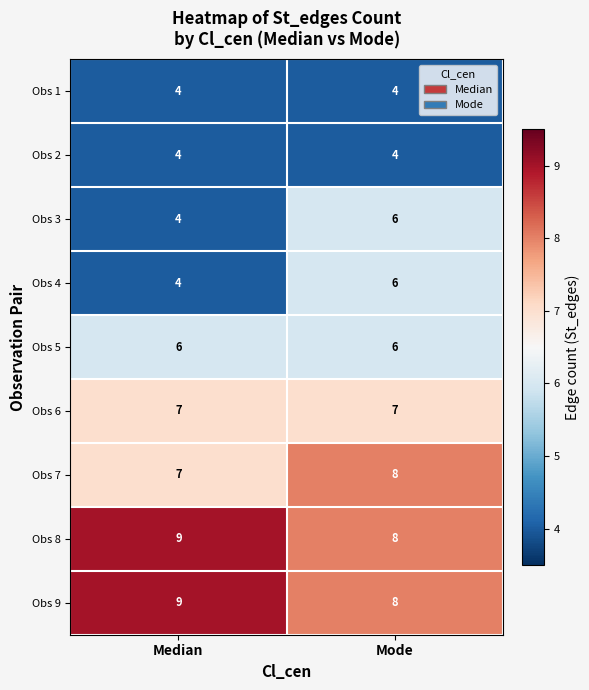

What is the difference between the highest and lowest values at Mode?

4